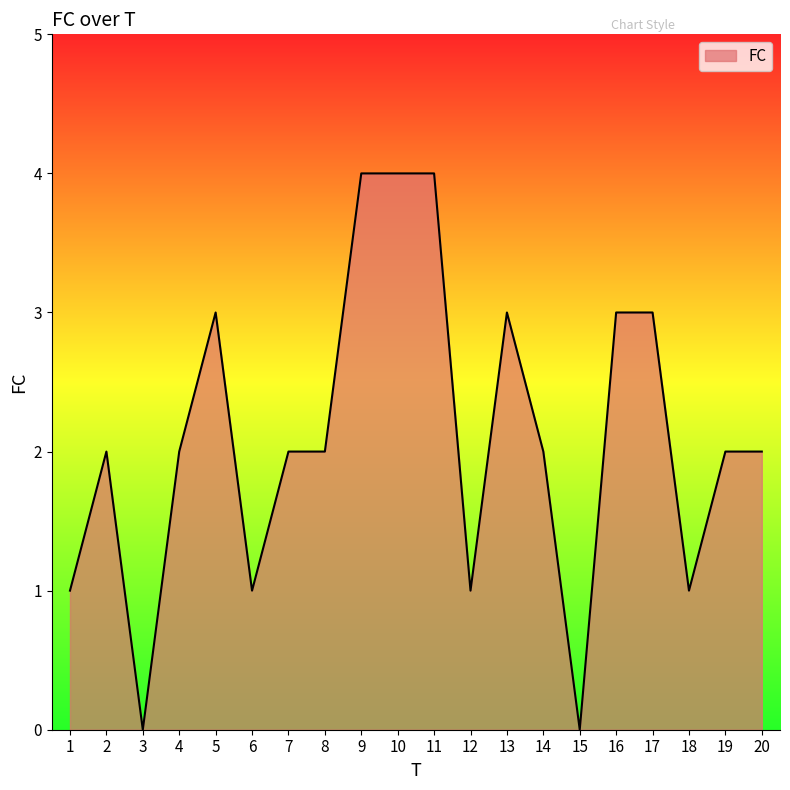

What is the change in value from 8 to 9?

+2